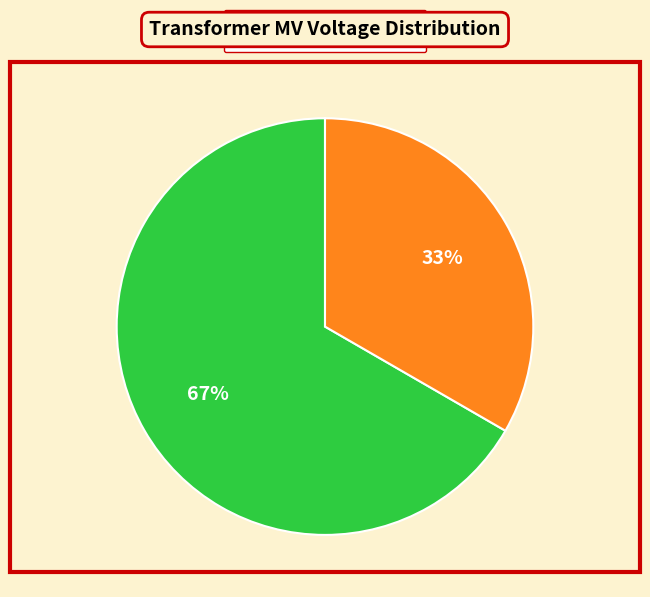

Do 63/25/38 MVA 110/10/10 kV and 63/25/38 MVA 110/20/10 kV together represent more than half of the pie?

Yes